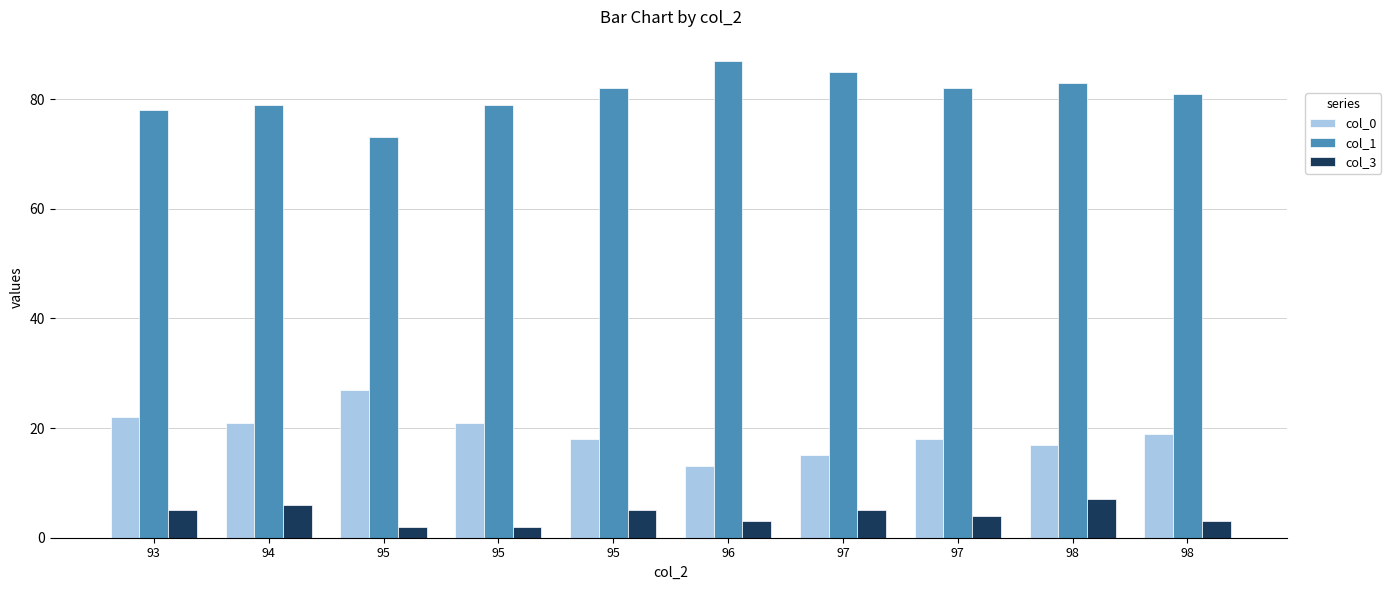

What are all the series names shown in the legend?

col_0, col_1, col_3